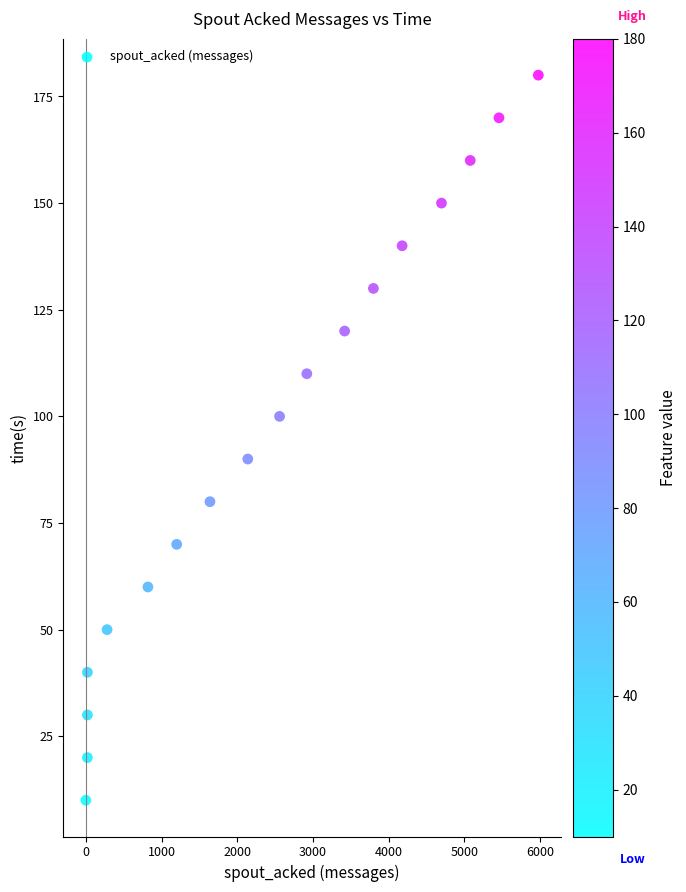

What is the range of Y values (max minus min)?

170